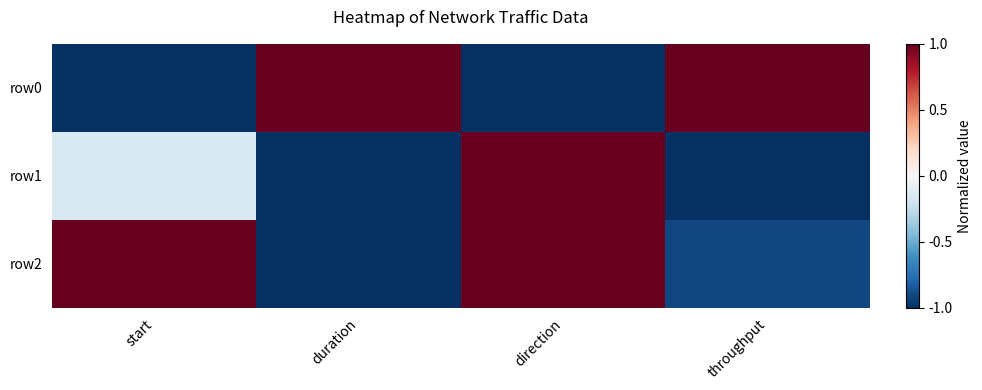

Reading right to left, list all the values displayed in this chart.

row0: throughput=1.0	direction=-1.0	duration=1.0	start=-1.0
row1: throughput=-1.0	direction=1.0	duration=-1.0	start=-0.2
row2: throughput=-0.9	direction=1.0	duration=-1.0	start=1.0